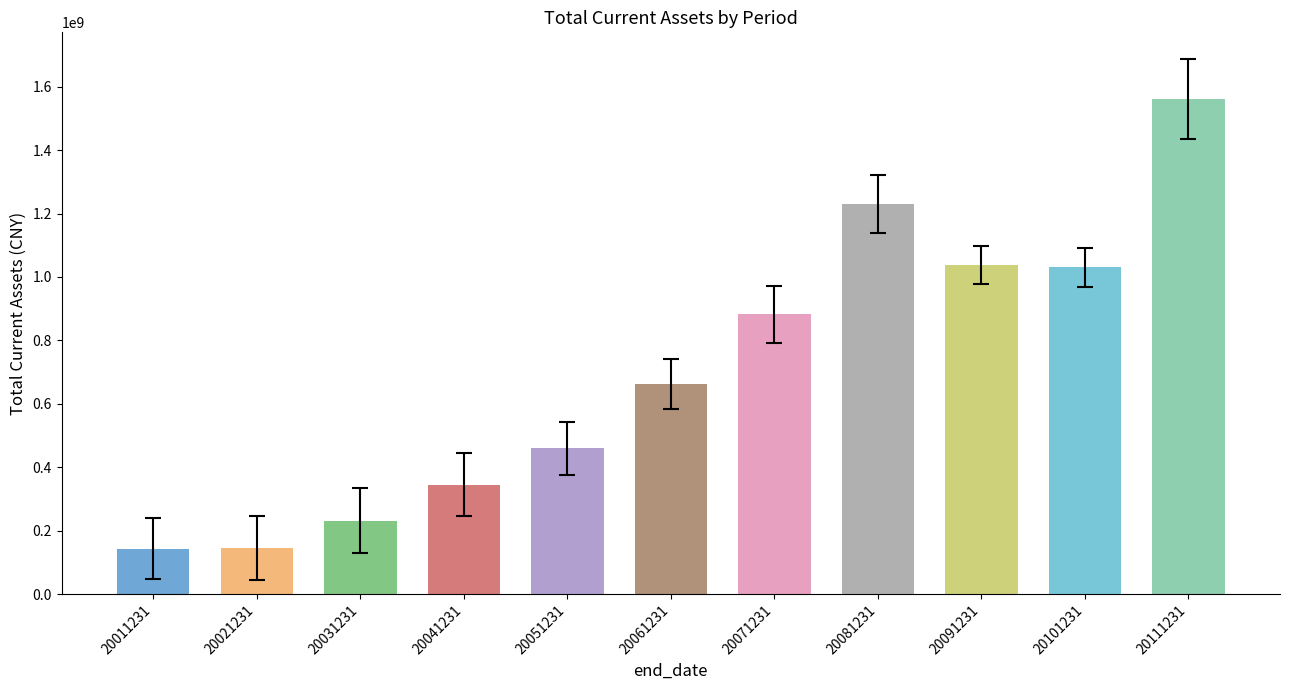

Is it true that the value at 20011231 is 55721816.3?

False